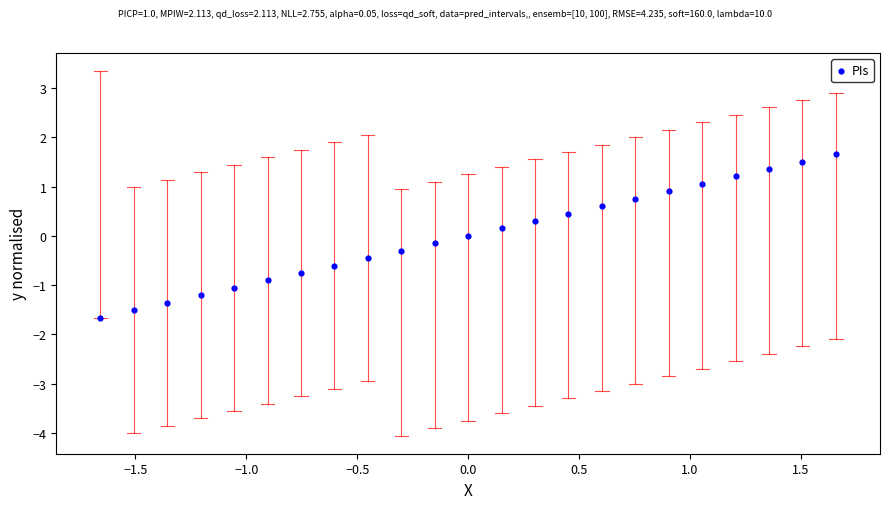

What is the range of X values (max minus min)?

3.3